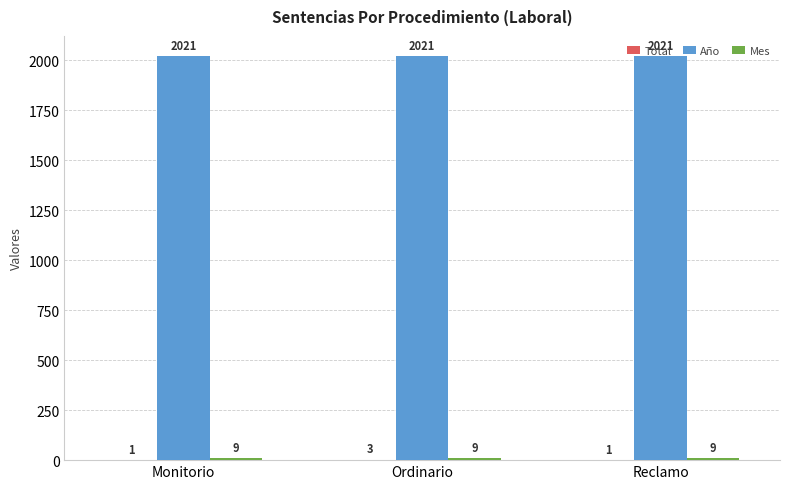

What is the sum of the Año values at Ordinario and Reclamo?

4042